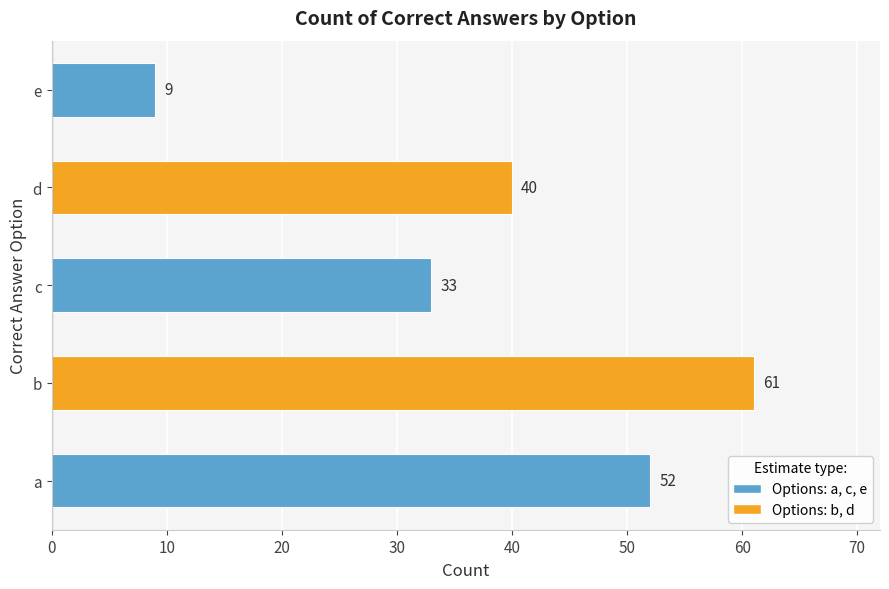

True or false: the data shows 35 at a.

False